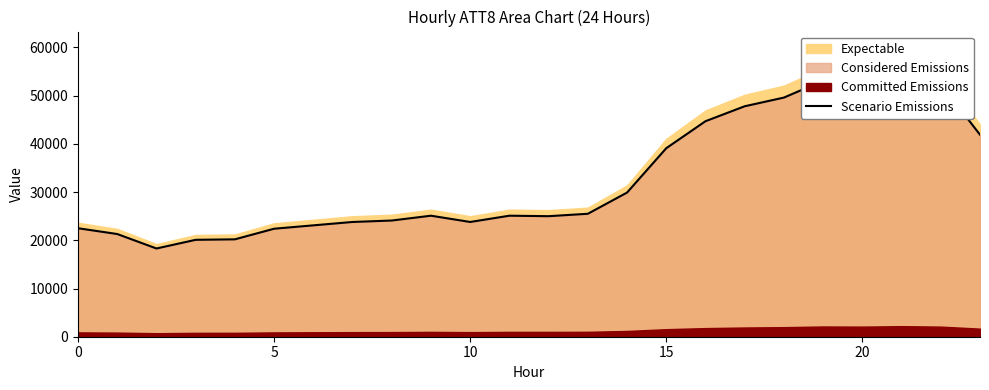

What is the label of the 17th point from the left?

16